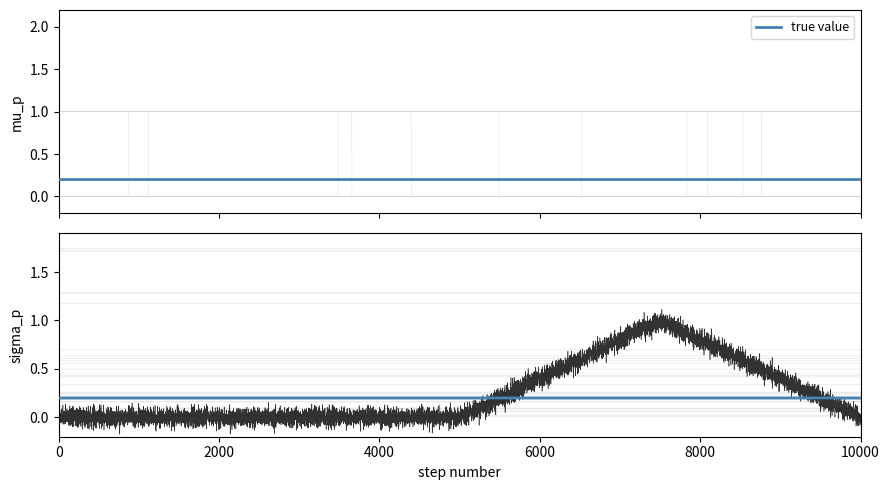

How many lines are shown in the chart?

2